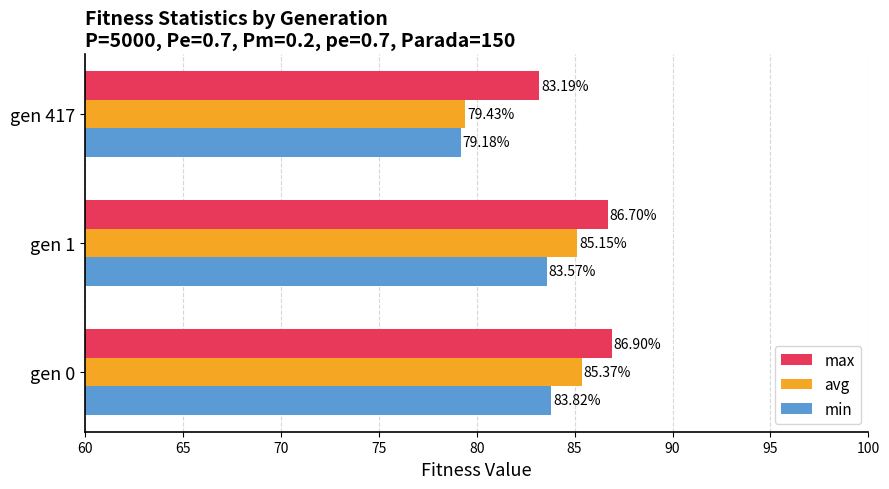

What is the spread (max minus min) of values at gen 0?

3.1